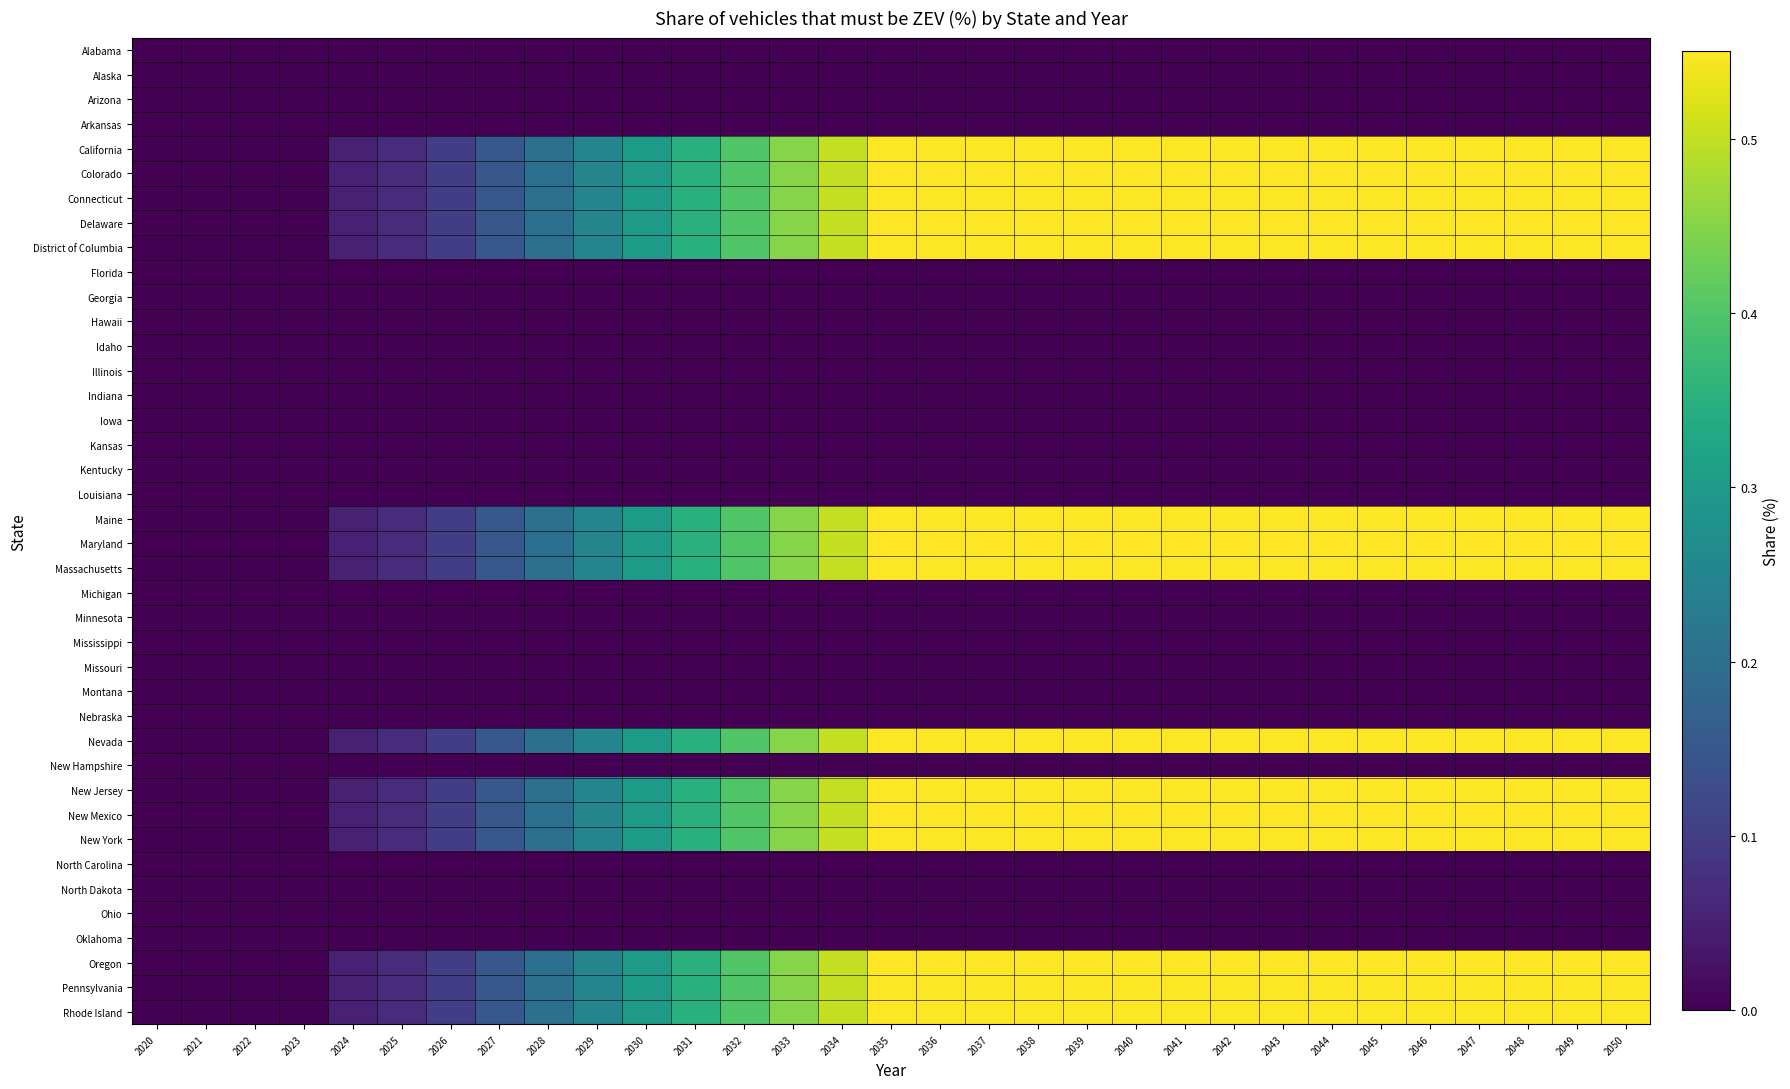

Which series has the largest total across all categories?

California